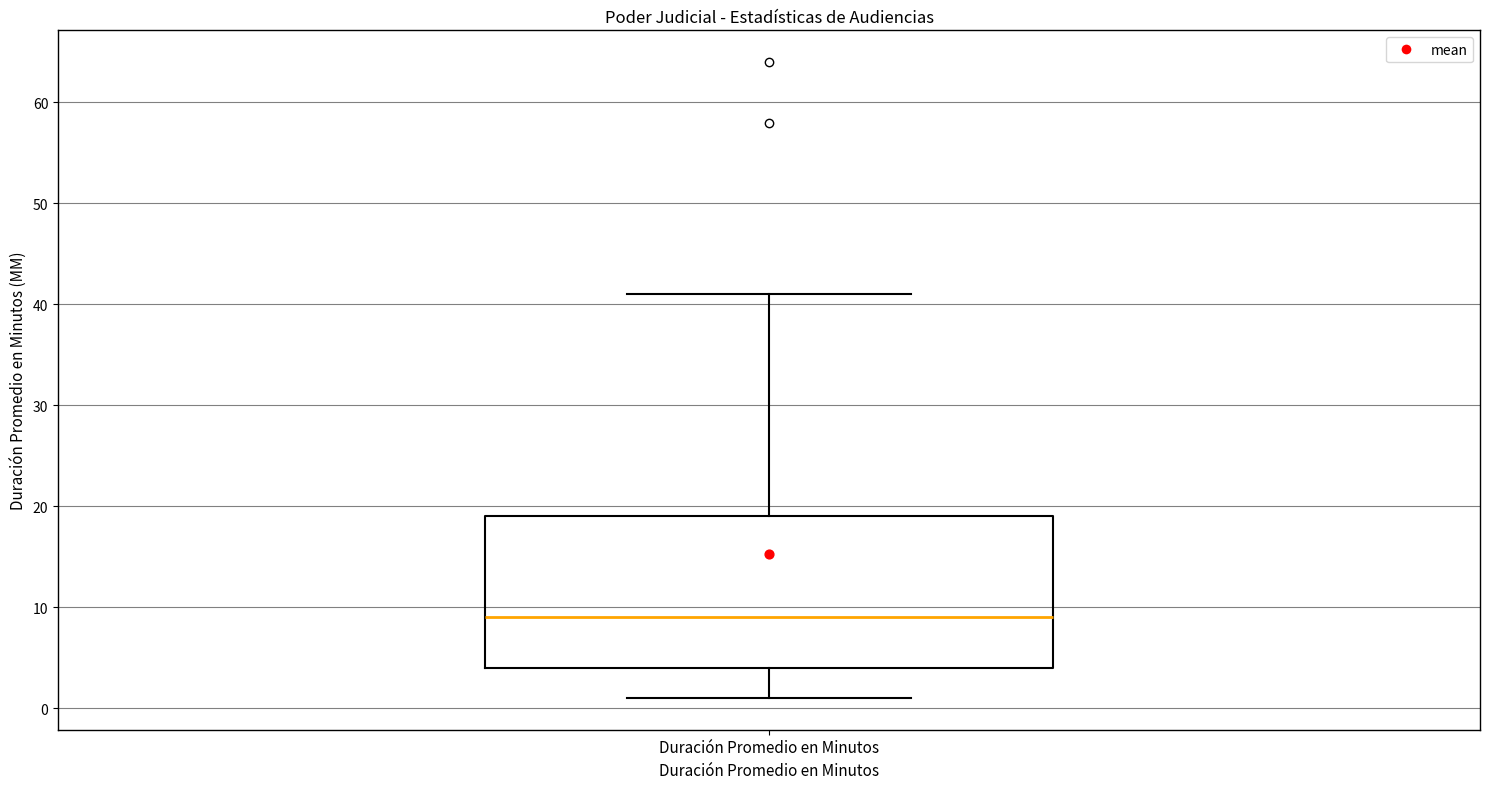

Read this box plot against the y-axis: the position of the median line, the range covered by the box, and the ends of both whiskers. The values are not printed on the chart, so give them approximately, as read against the axis.

median 9, box 4 to 19, whiskers 1 to 41